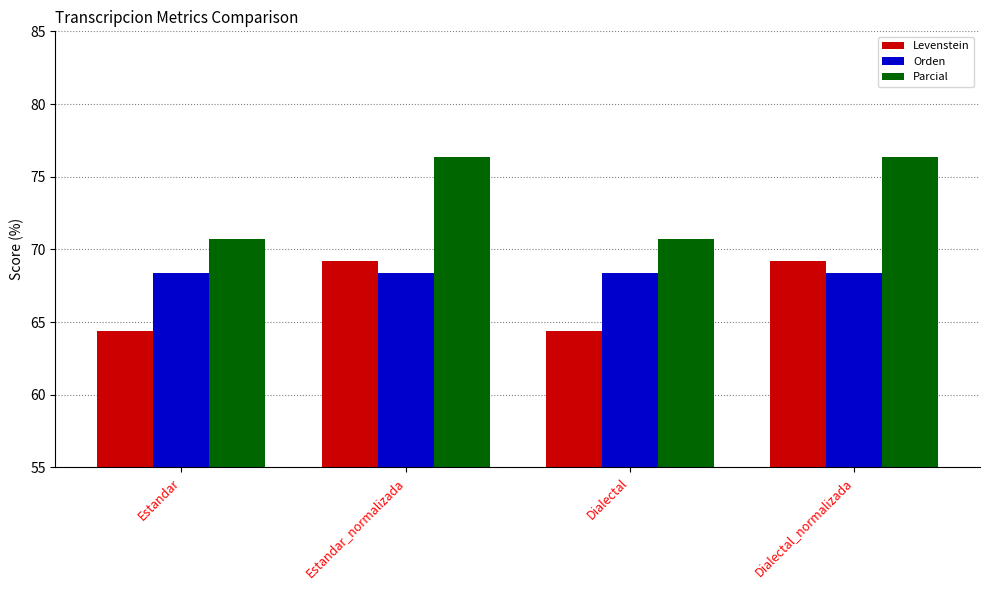

Is the value of Orden at Estandar_normalizada greater than the value of Levenstein at Dialectal_normalizada?

No